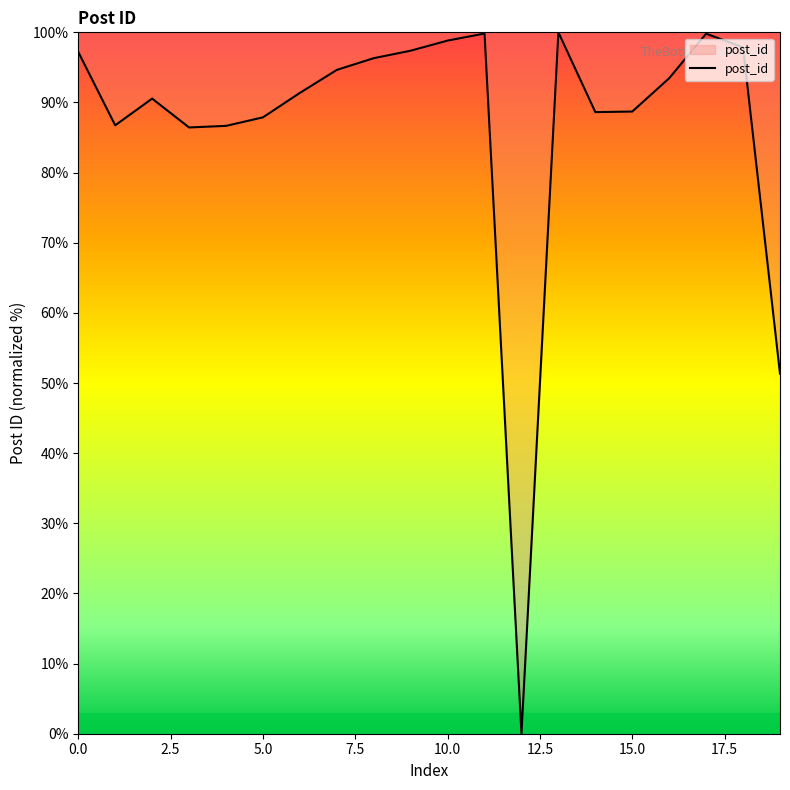

What is the greatest value displayed?

100.0